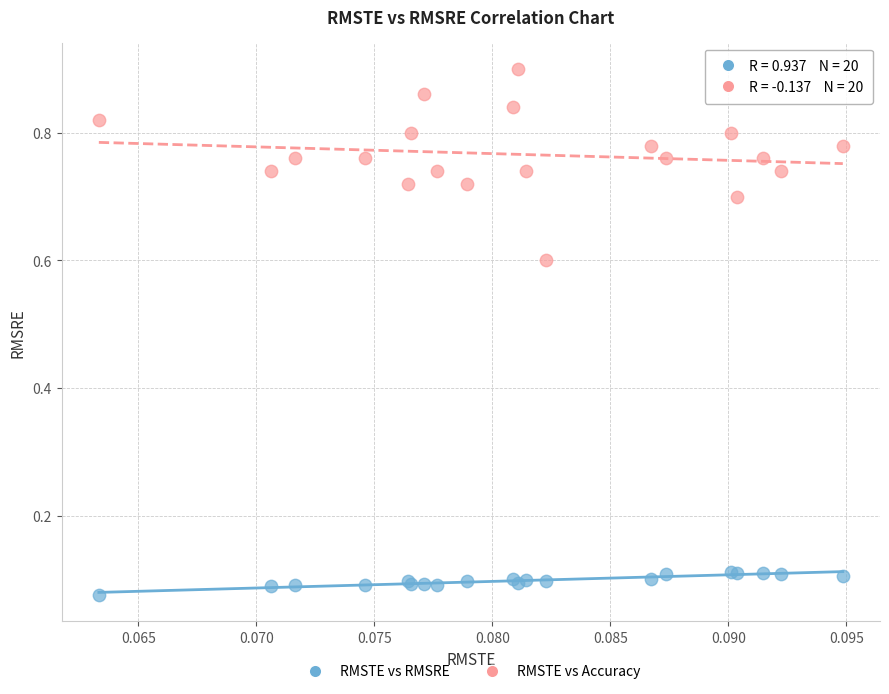

In the RMSTE vs Accuracy series, what Y value is closest to 0?

0.6